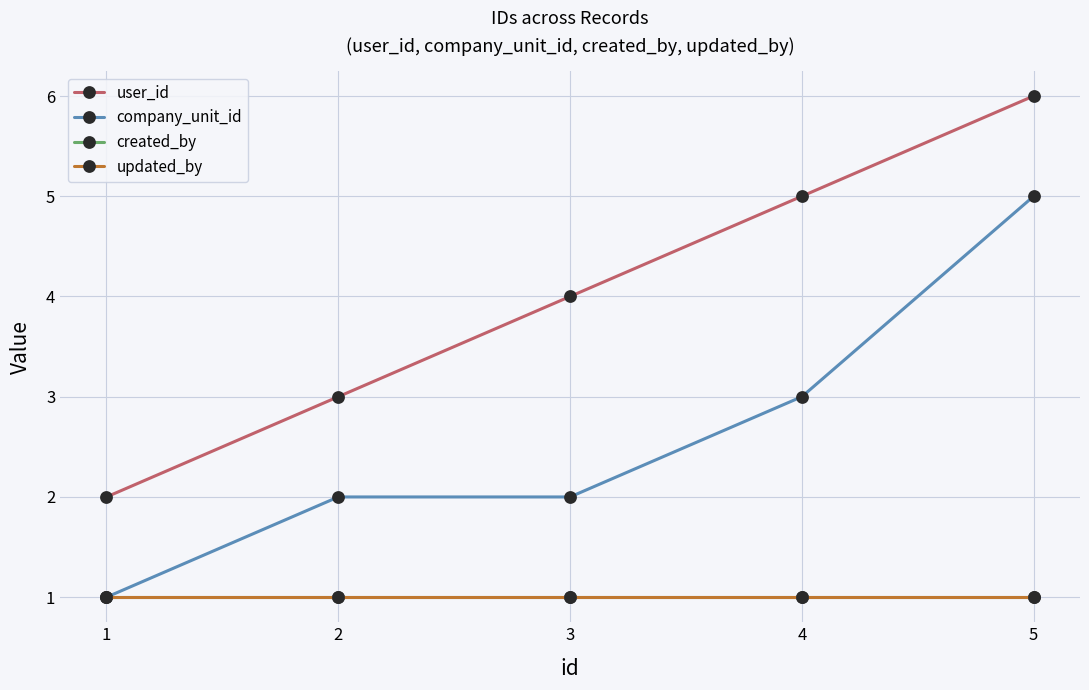

Reading left to right, what are all the values shown in this chart?

user_id: 1=2	2=3	3=4	4=5	5=6
company_unit_id: 1=1	2=2	3=2	4=3	5=5
created_by: 1=1	2=1	3=1	4=1	5=1
updated_by: 1=1	2=1	3=1	4=1	5=1